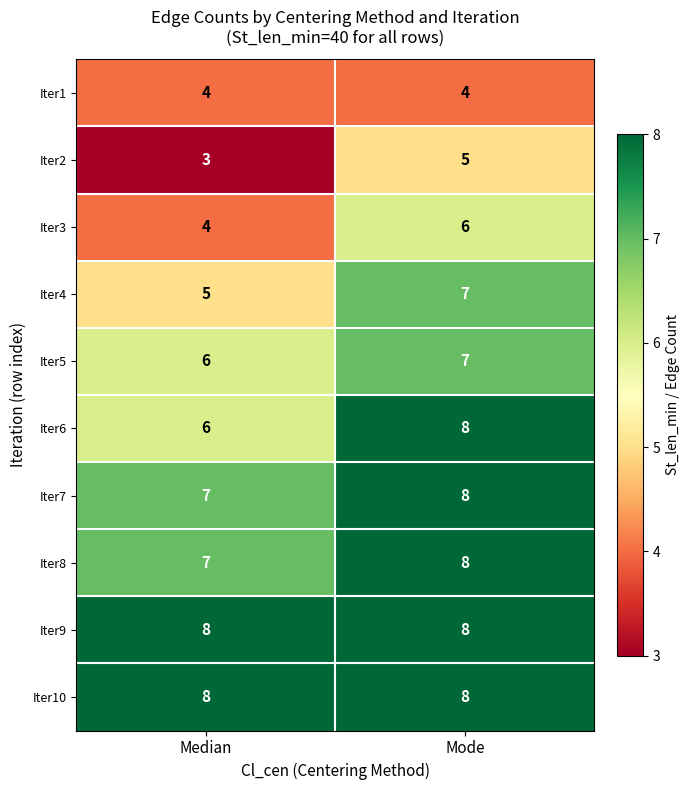

Is it true that Iter1 equals 4 at Median?

True